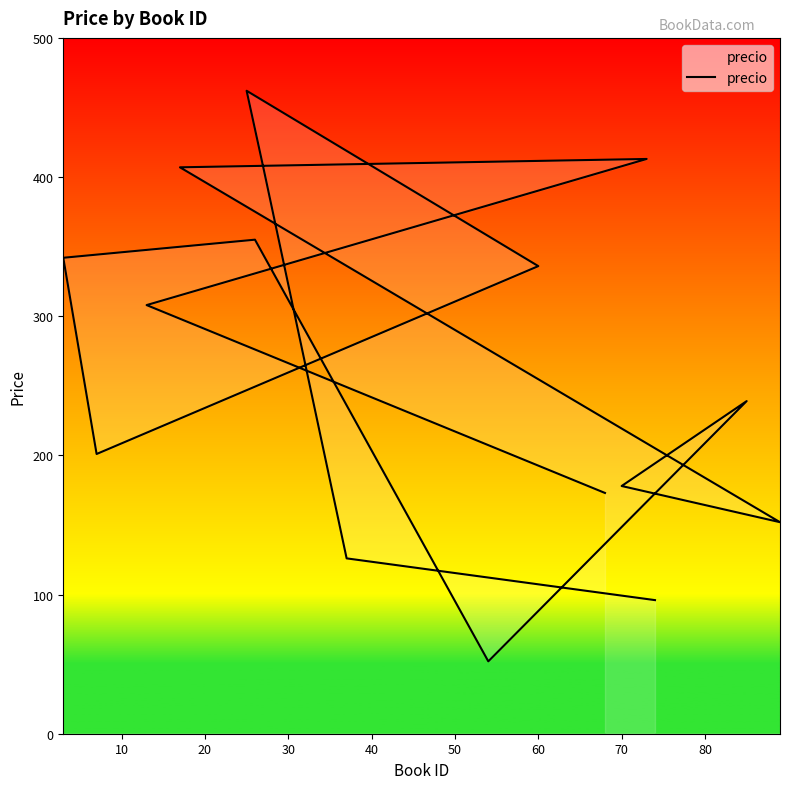

How many points are higher than both their immediate neighbors (excluding endpoints)?

4